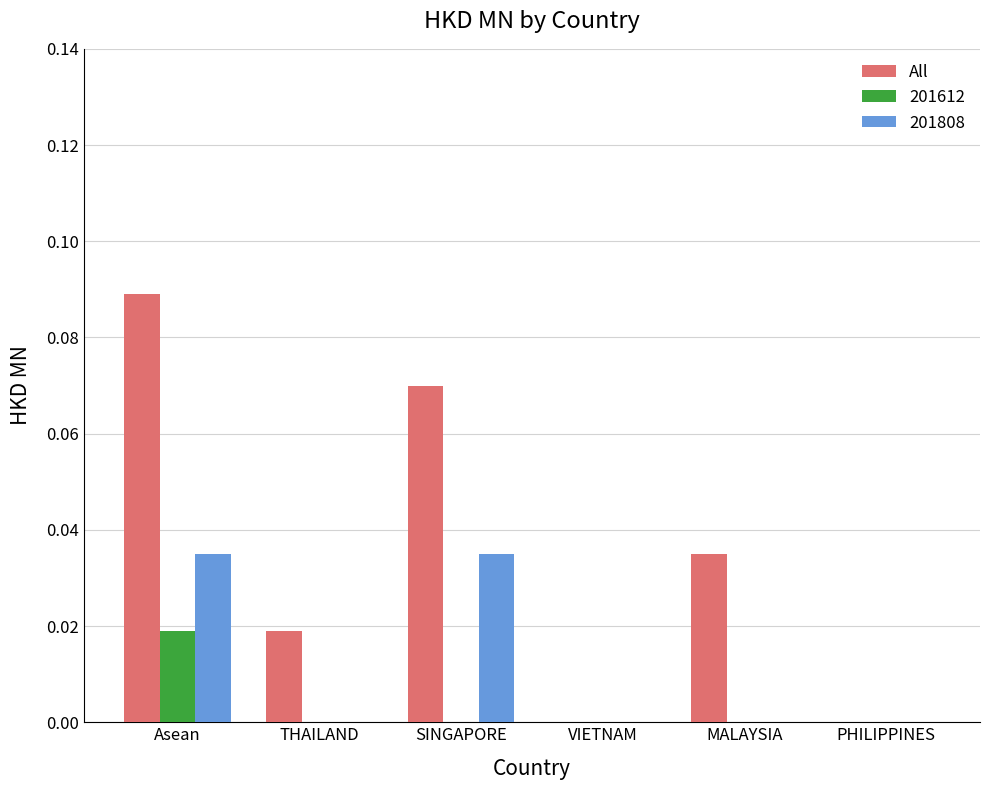

How many categories are shown in the chart?

6